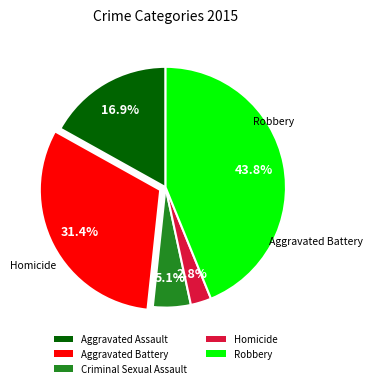

To the nearest percent, what percentage of the pie is Homicide?

3%